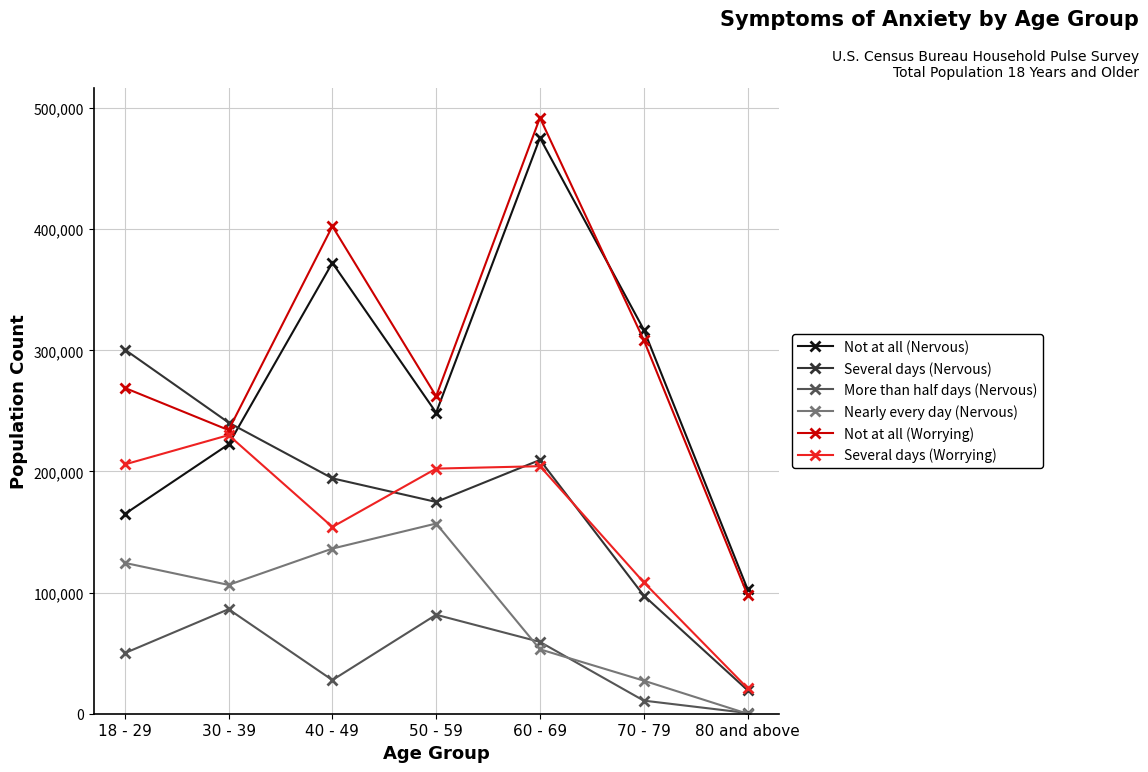

What is the value of the More than half days (Nervous) point at the 7th from the left?

588